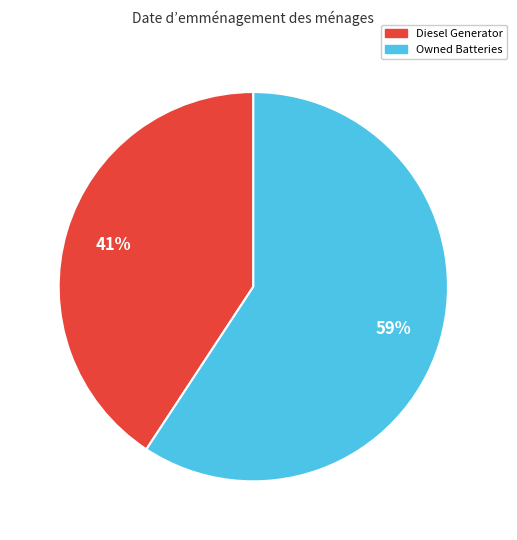

To the nearest percent, what is the average slice percentage?

50%